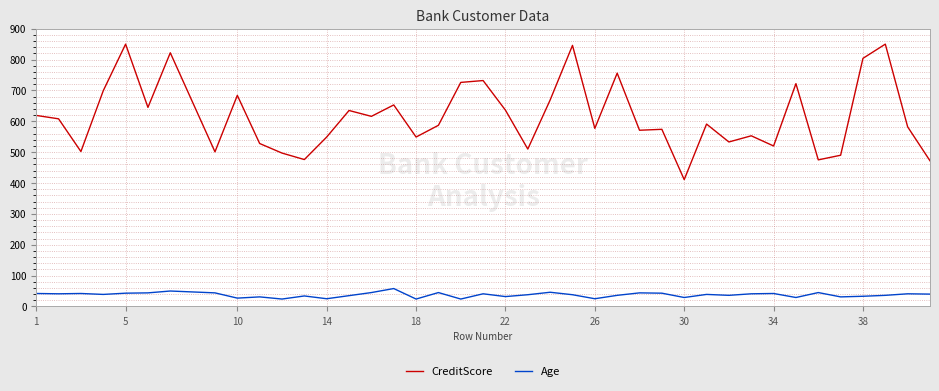

True or false: CreditScore and Age intersect in this chart.

False